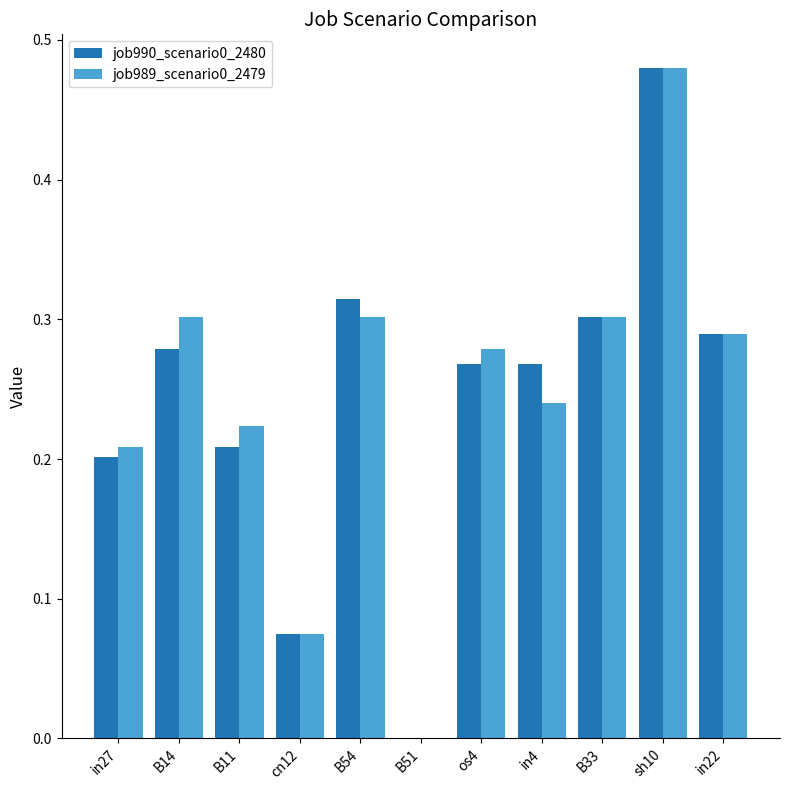

What are all the series names shown in the legend?

job990_scenario0_2480, job989_scenario0_2479